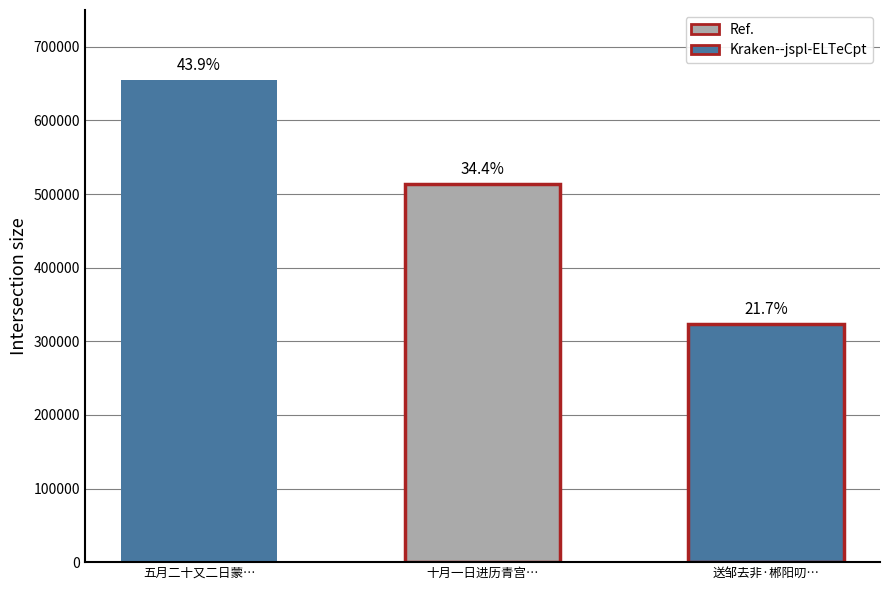

What is the minimum value shown in the chart?

324144